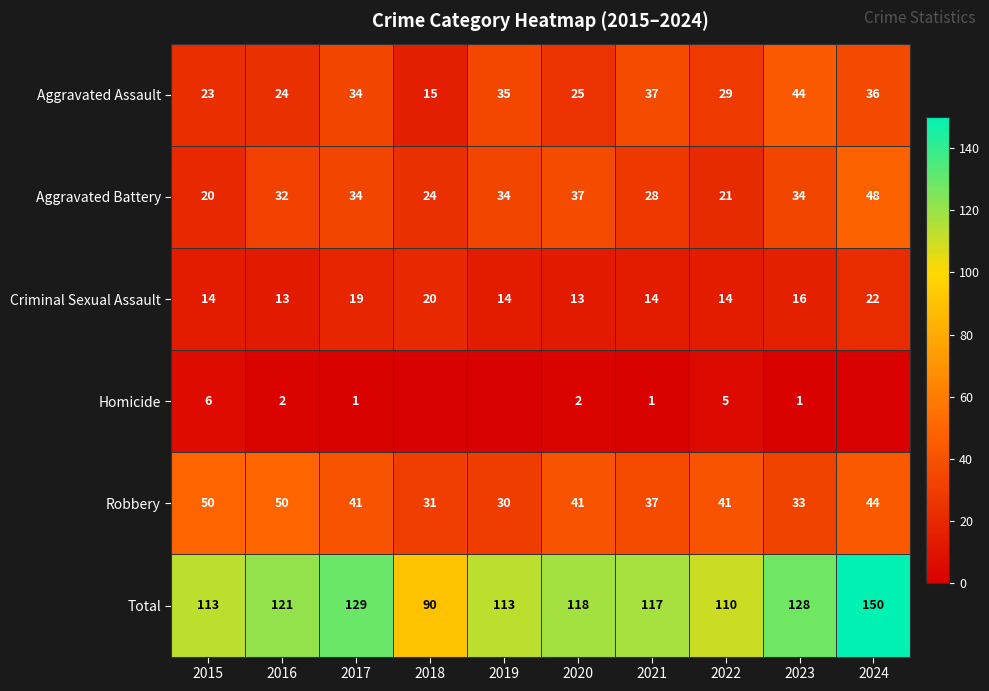

What is the average value of the Total series?

119